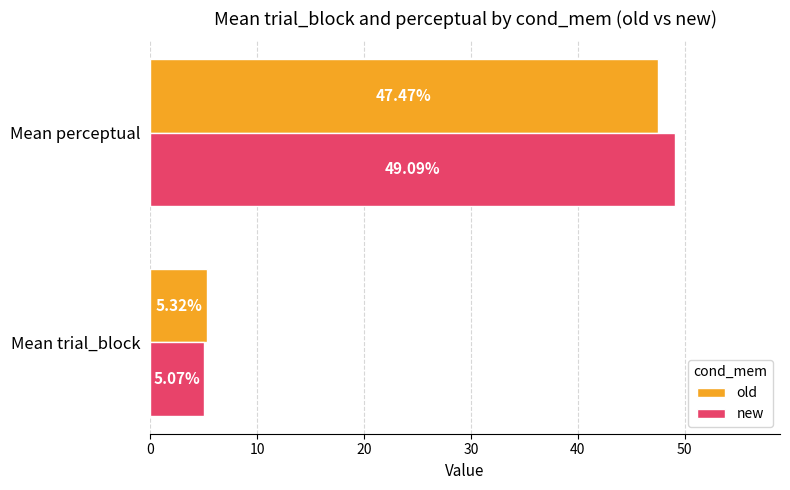

Where is new nearest to the value 27?

Mean trial_block